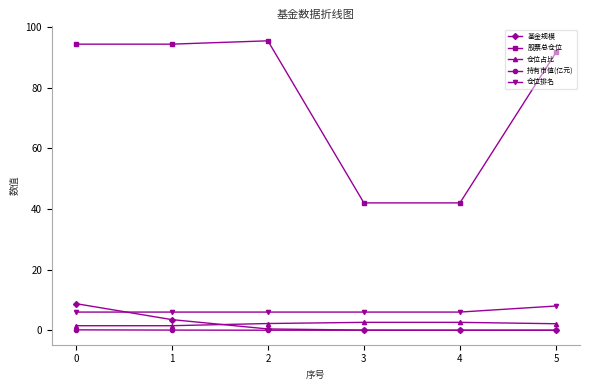

Is it true that 股票总仓位 equals 163.7 at 5?

False